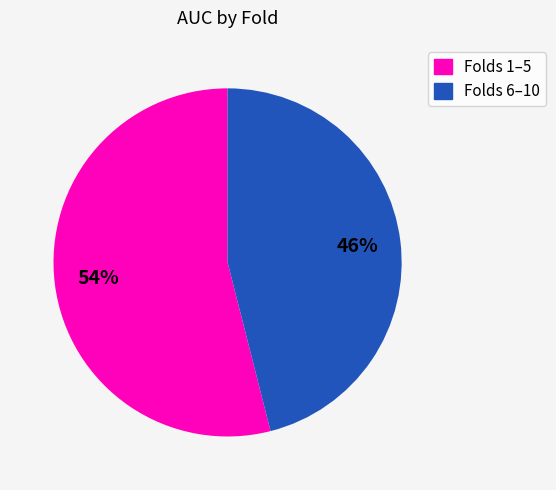

To the nearest percent, what is the difference between the largest and smallest slice percentages?

8%